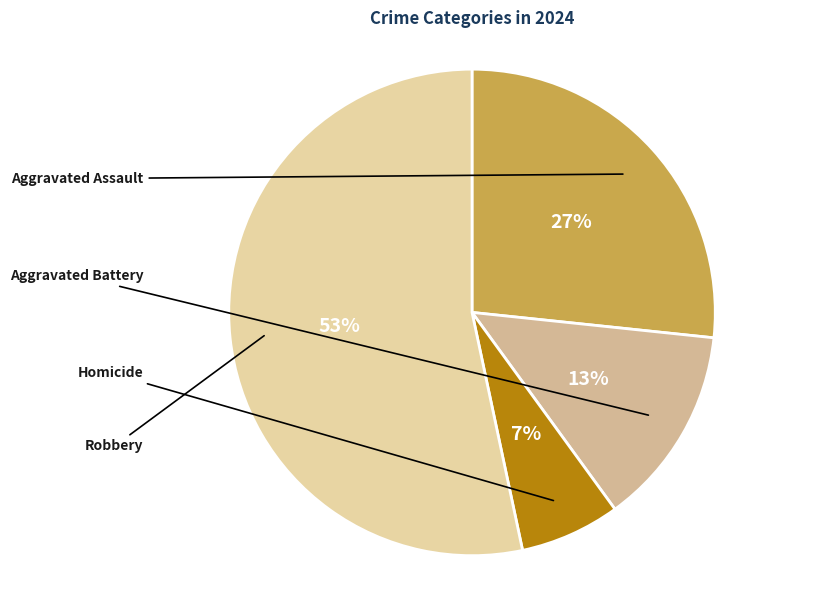

How many segments does this pie chart have?

4